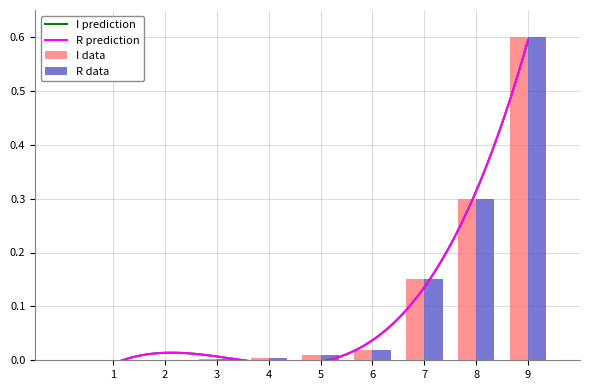

Reading left to right, list all the values displayed in this chart.

Value (Dec): 0.0	0.0	0.0	0.0	0.0	0.0	0.1	0.3	0.6
Value (Hex as Dec): 0.0	0.0	0.0	0.0	0.0	0.0	0.1	0.3	0.6